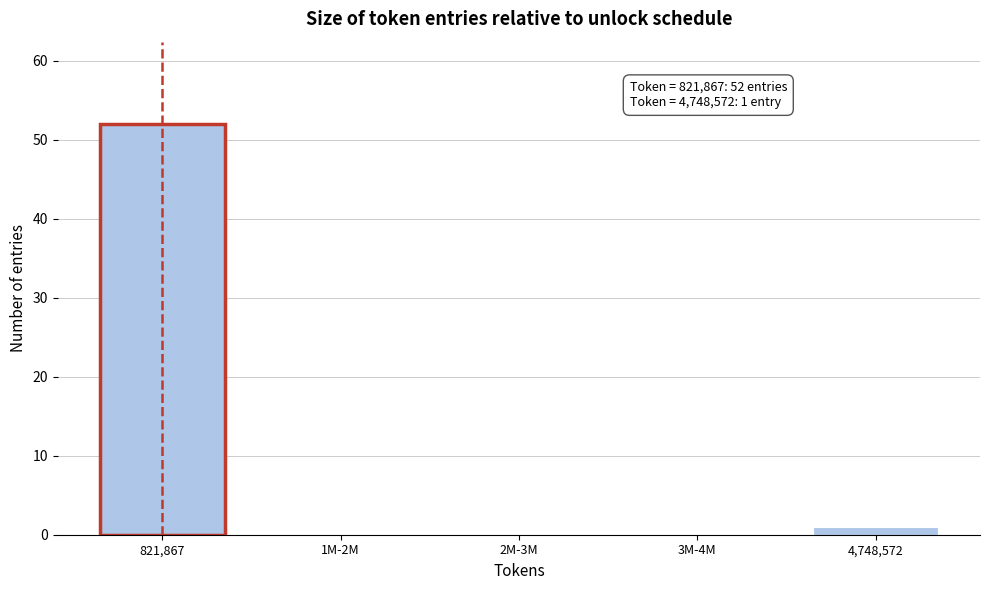

Reading left to right, what are all the values shown in this chart?

821,867=52	1M-2M=0	2M-3M=0	3M-4M=0	4,748,572=1